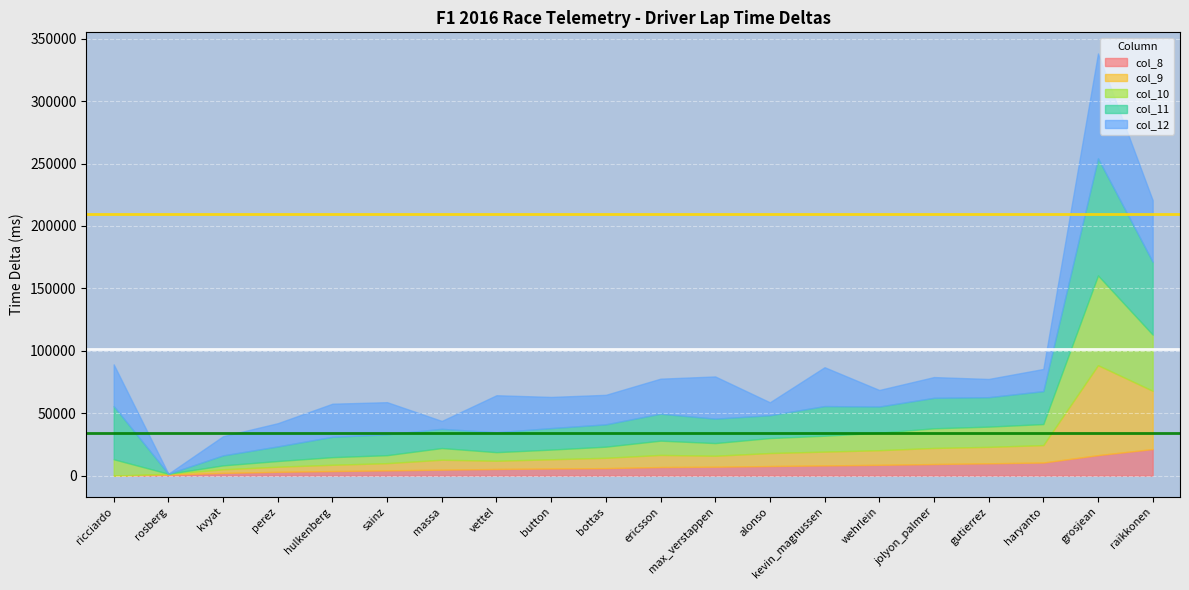

What position from the left is haryanto?

18